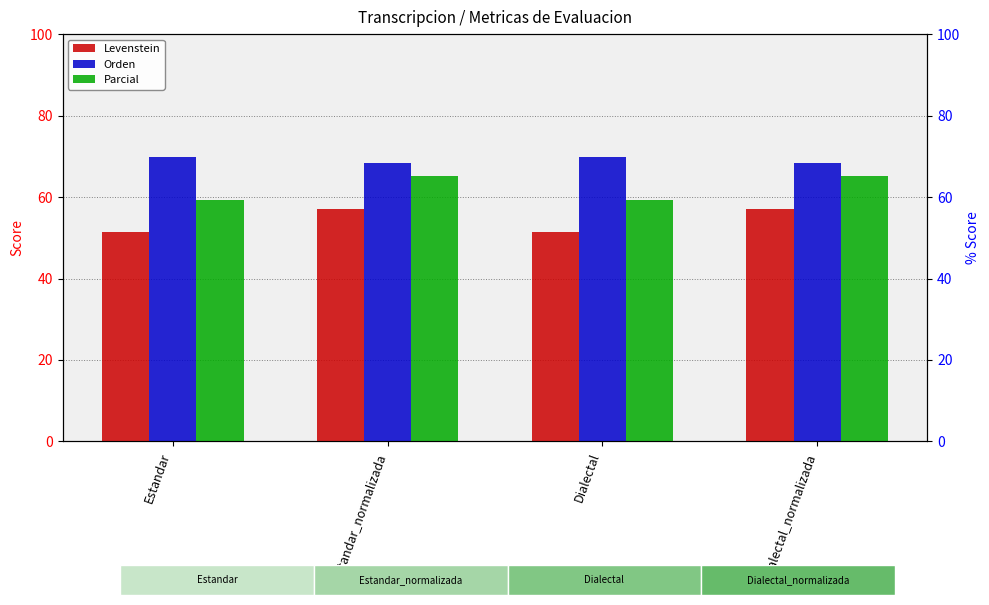

Rank the series by their average value, from lowest to highest.

Levenstein, Parcial, Orden